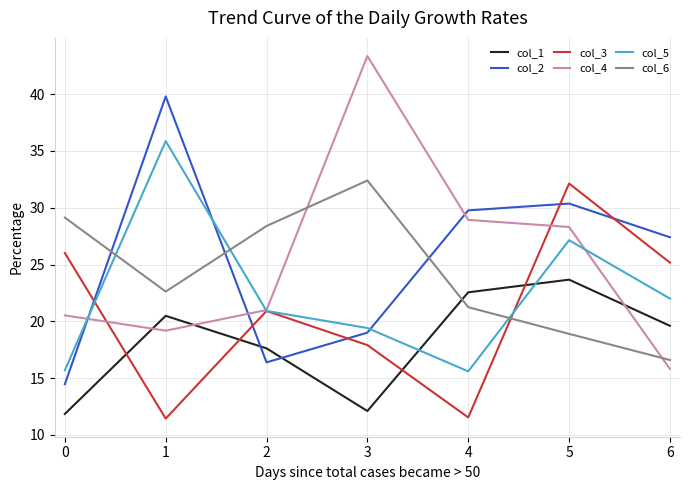

Does the chart display data point markers on the line(s)?

No